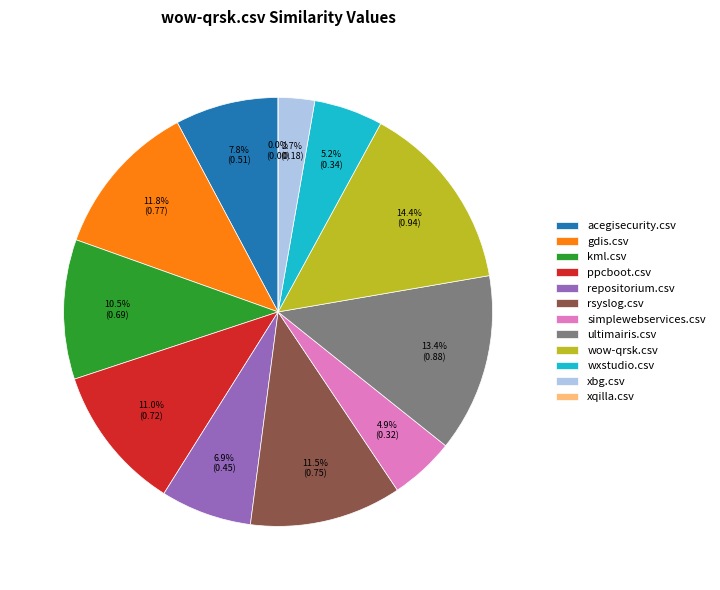

How many segments does this pie chart have?

12